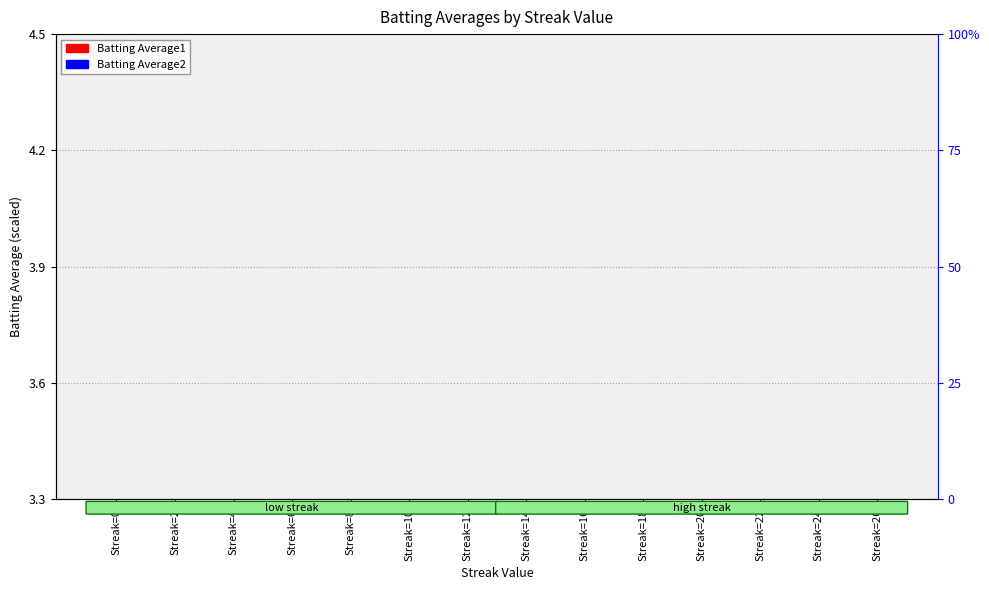

What are all the series names shown in the legend?

Batting Average1, Batting Average2